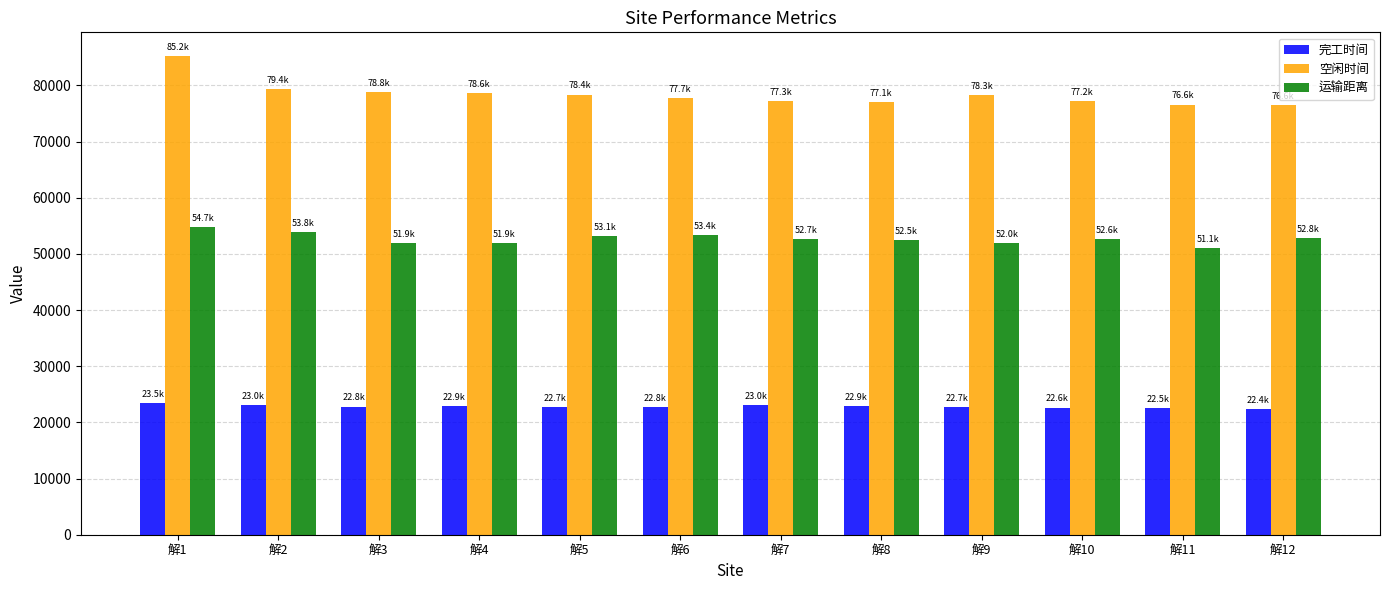

What is the difference between the maximum and second lowest values in the 空闲时间 series?

8596.4